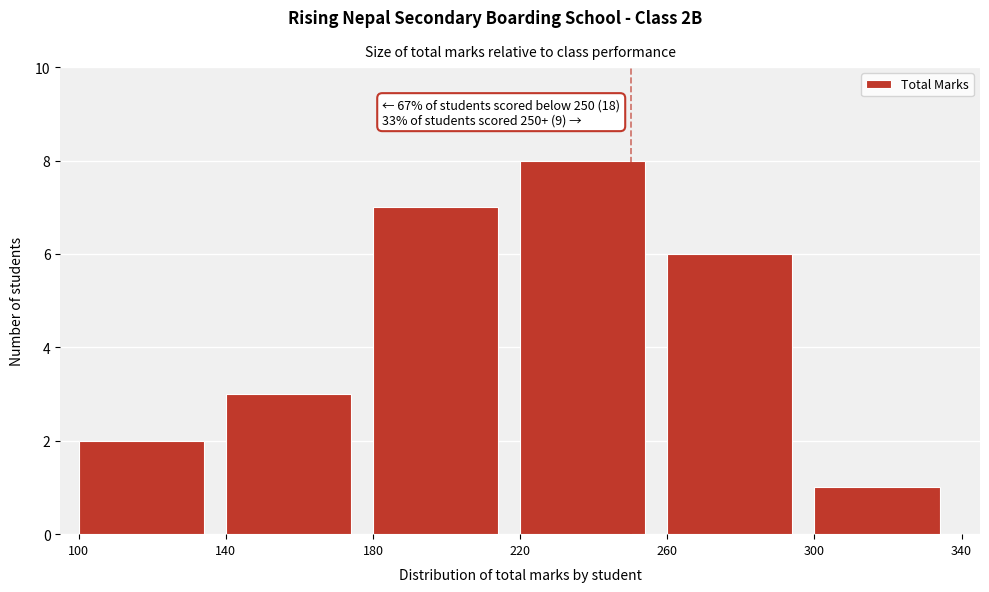

Which range on the x-axis has the tallest bar?

220 to 260